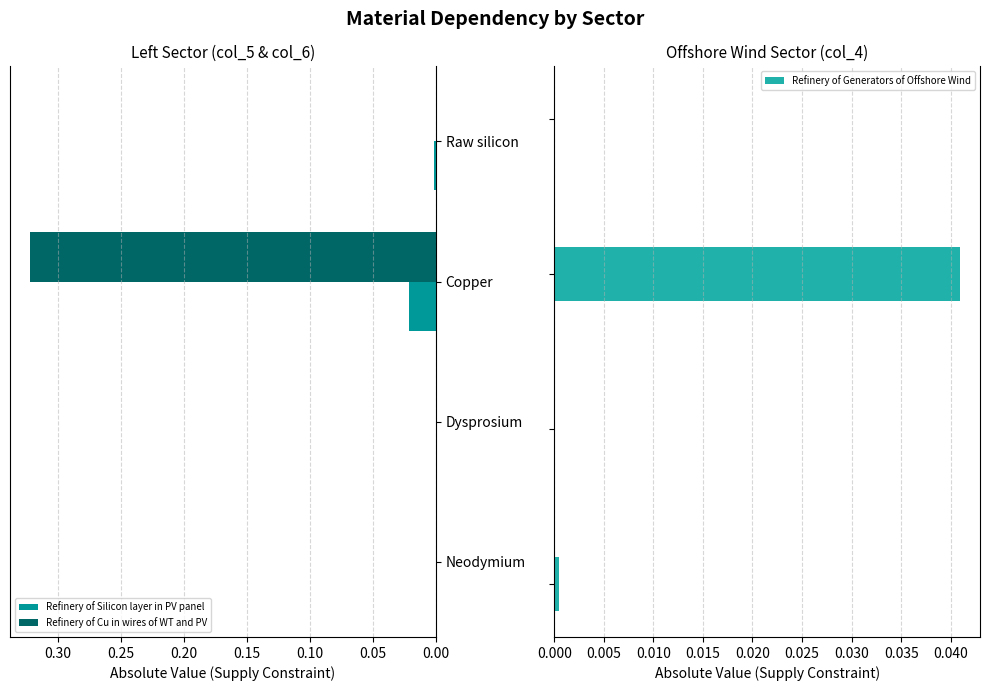

At which label does Refinery of Cu in wires of WT and PV reach its peak?

Copper